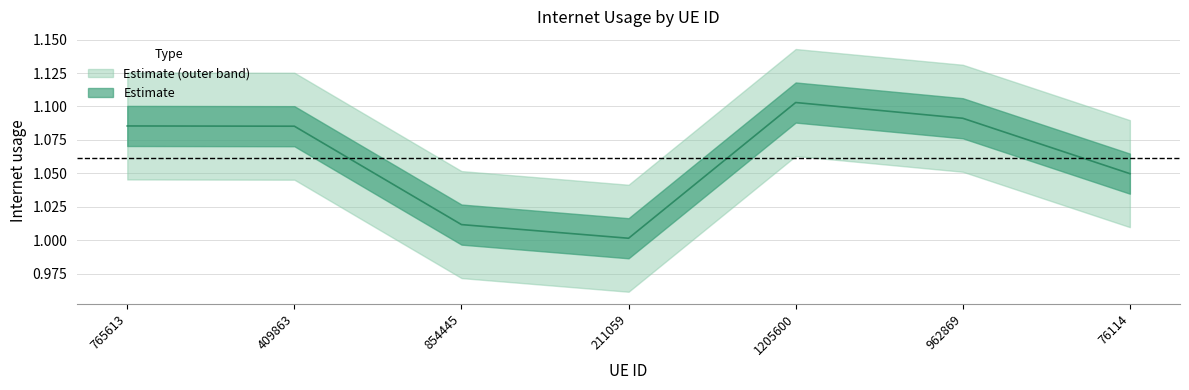

Does the chart display data point markers on the line(s)?

No